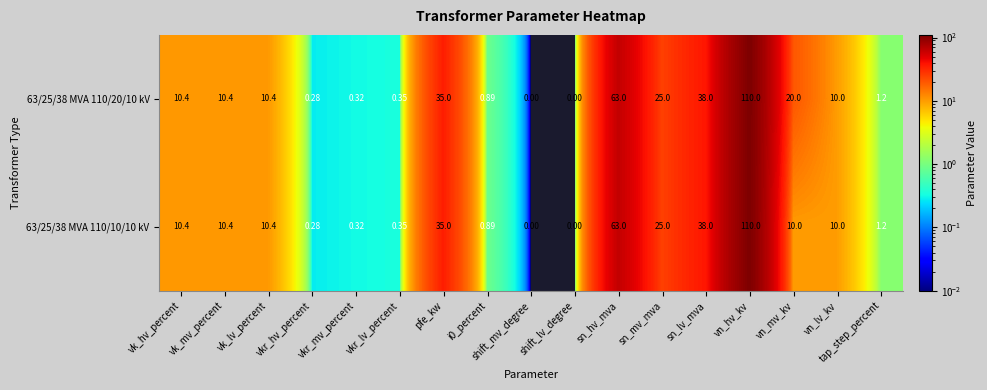

Where is 63/25/38 MVA 110/20/10 kV nearest to the value 55?

sn_hv_mva